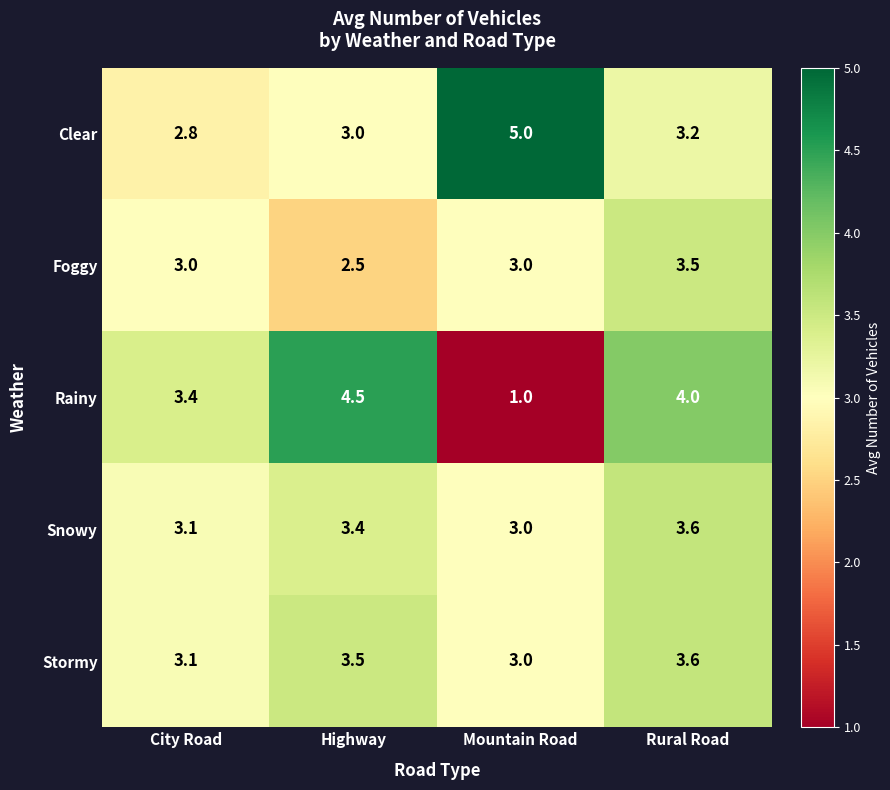

What is the sum of the Snowy values at Rural Road and City Road?

6.7